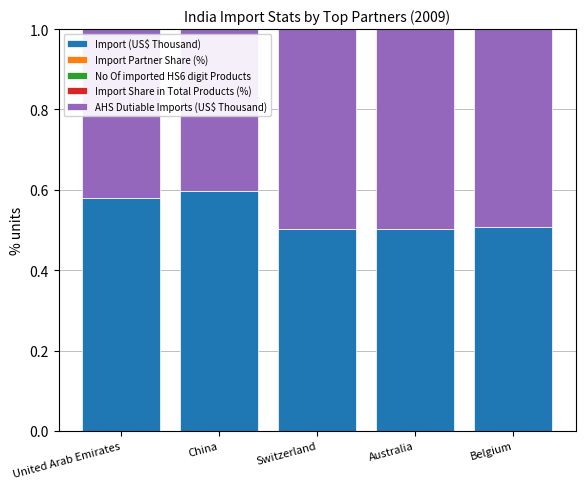

Is it true that Import (US$ Thousand) equals 0.7 at Australia?

False